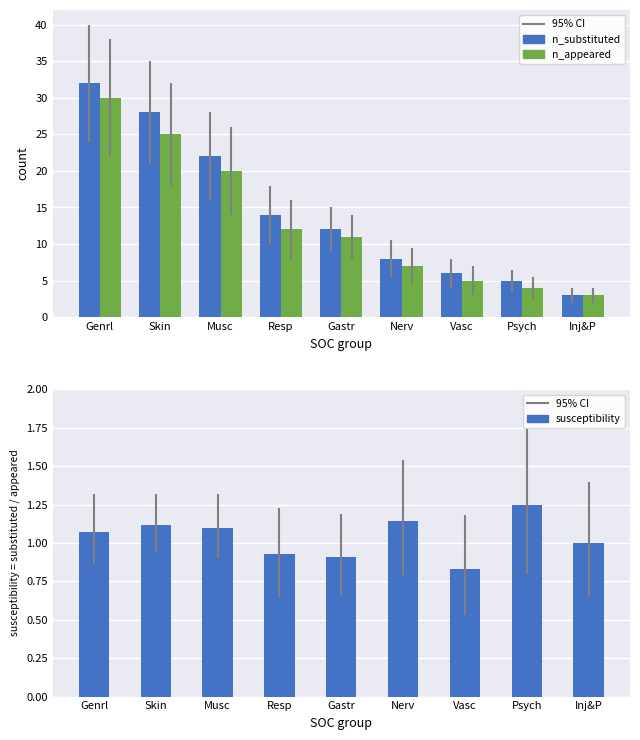

What is the value of the n_substituted bar at the 5th from the left?

12.0